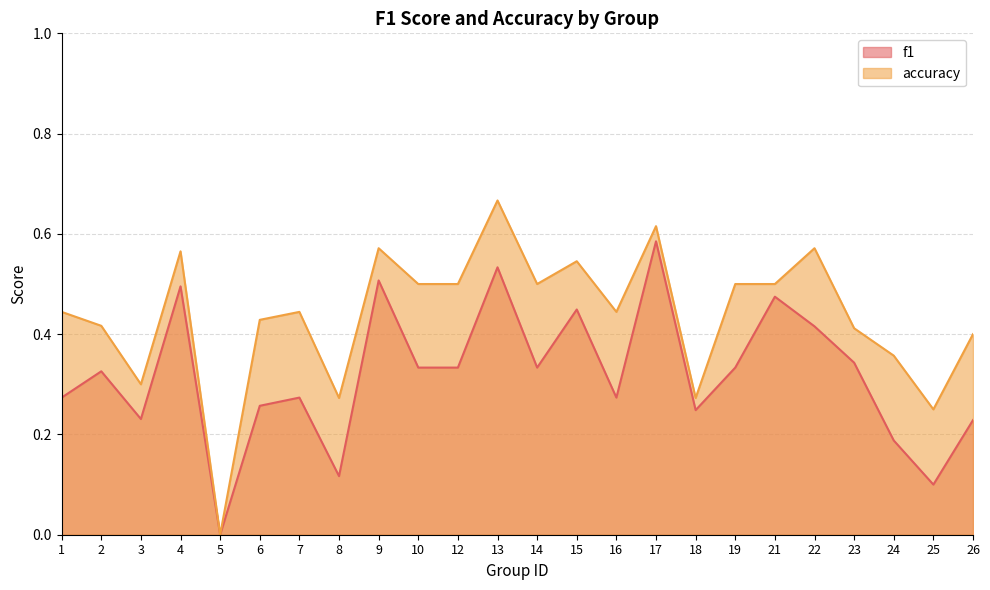

Which has a higher value, 25 or 19?

19